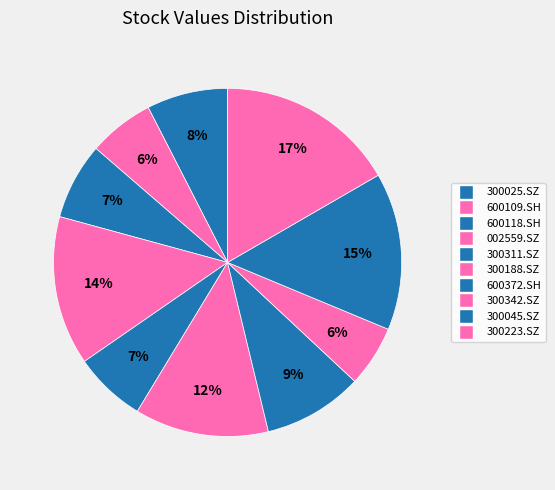

Count the number of slices in the pie.

10